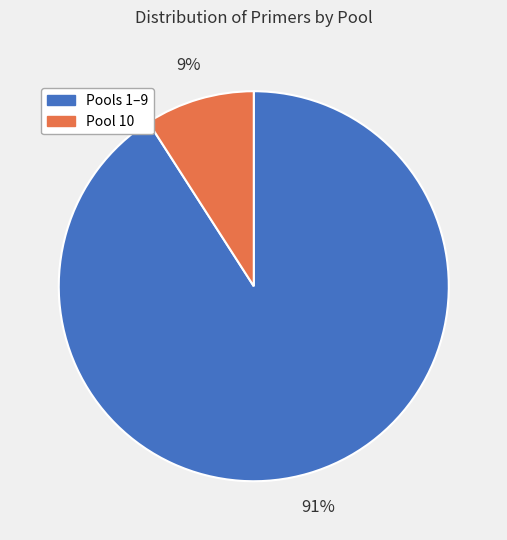

To the nearest percent, what is the difference between the largest and smallest slice percentages?

82%